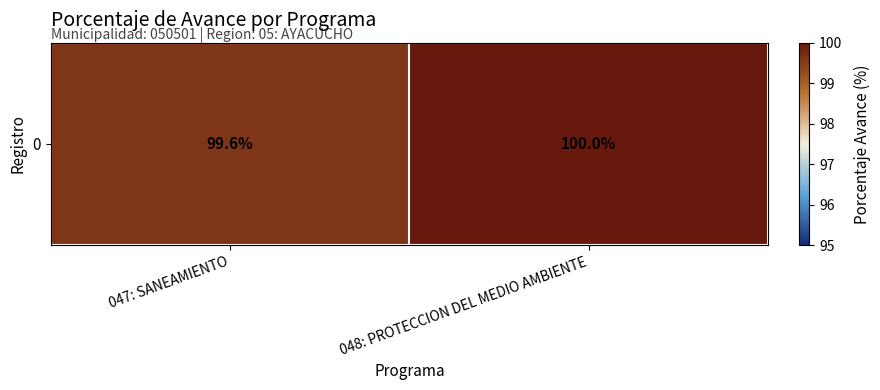

What is the greatest value displayed?

100.0